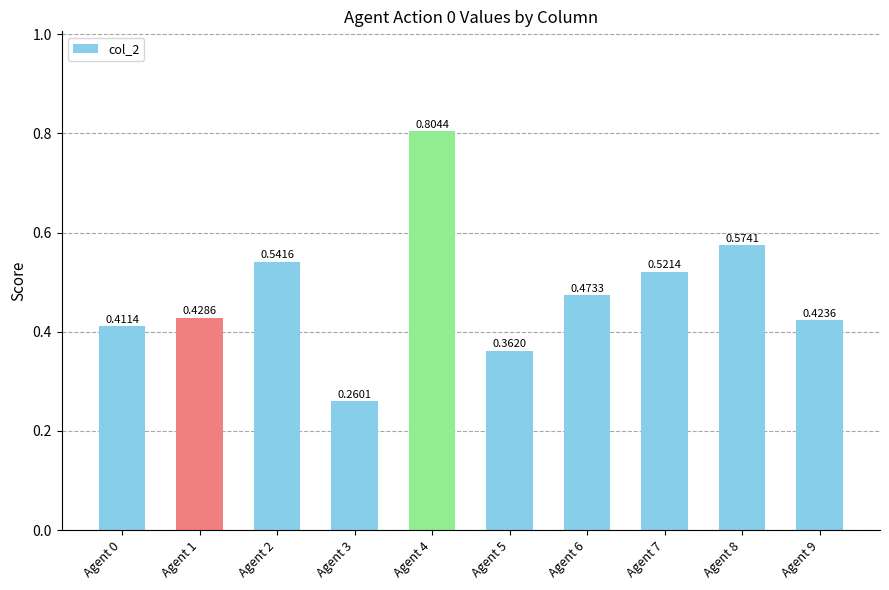

Between Agent 0 and Agent 2, which is larger?

Agent 2